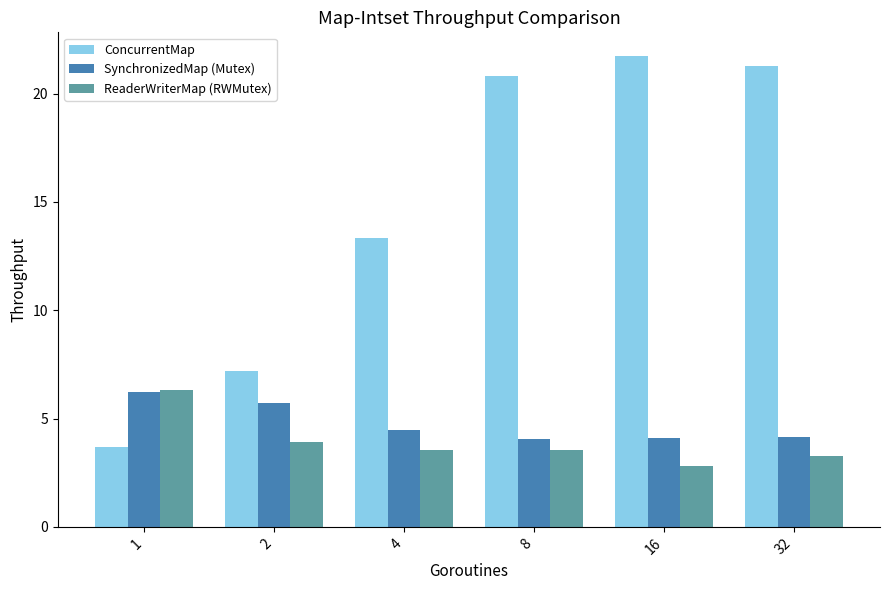

What is the sum of the ReaderWriterMap (RWMutex) values at 4 and 2?

7.4